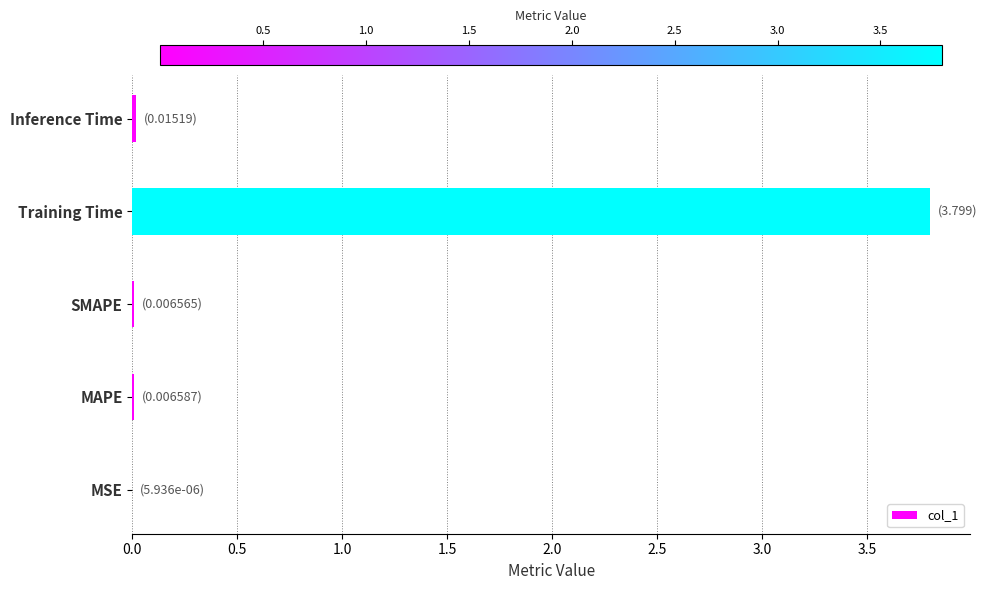

What is the greatest value displayed?

3.8